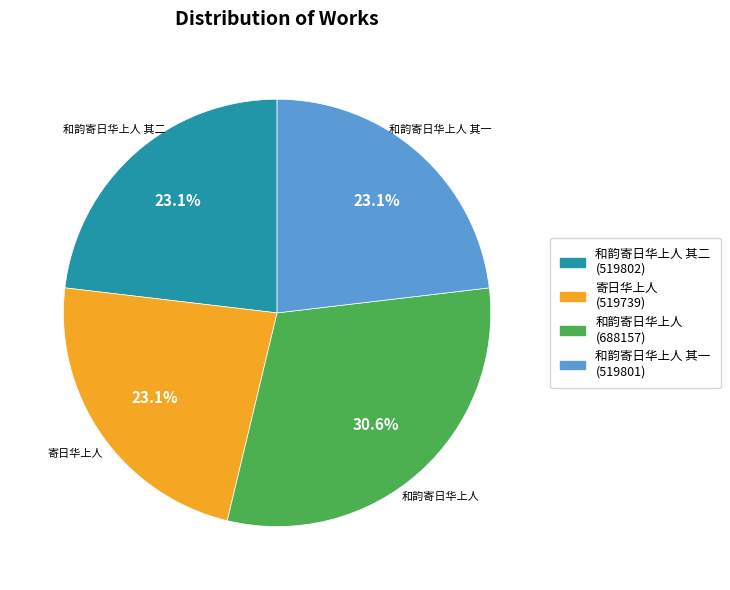

Does any single category account for the majority?

No